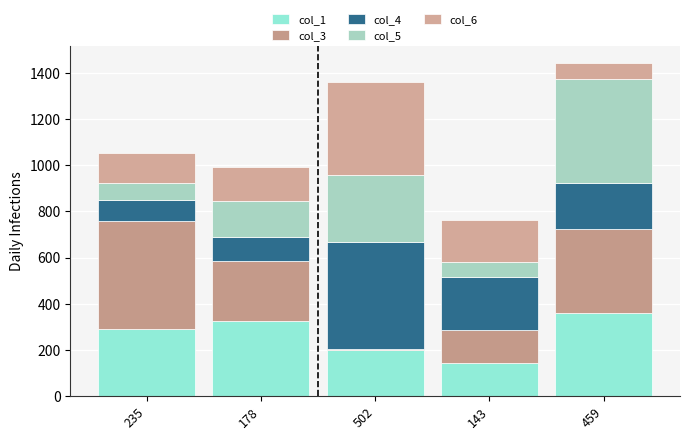

Does the chart contain stacked bars?

Yes